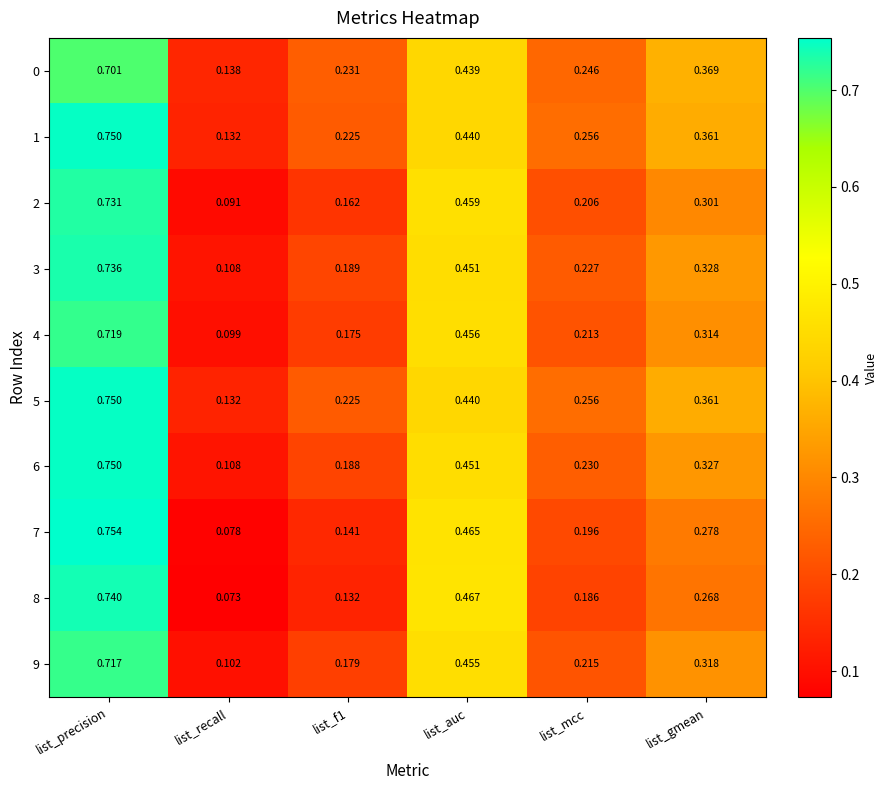

Where is 4 nearest to the value 0?

list_recall